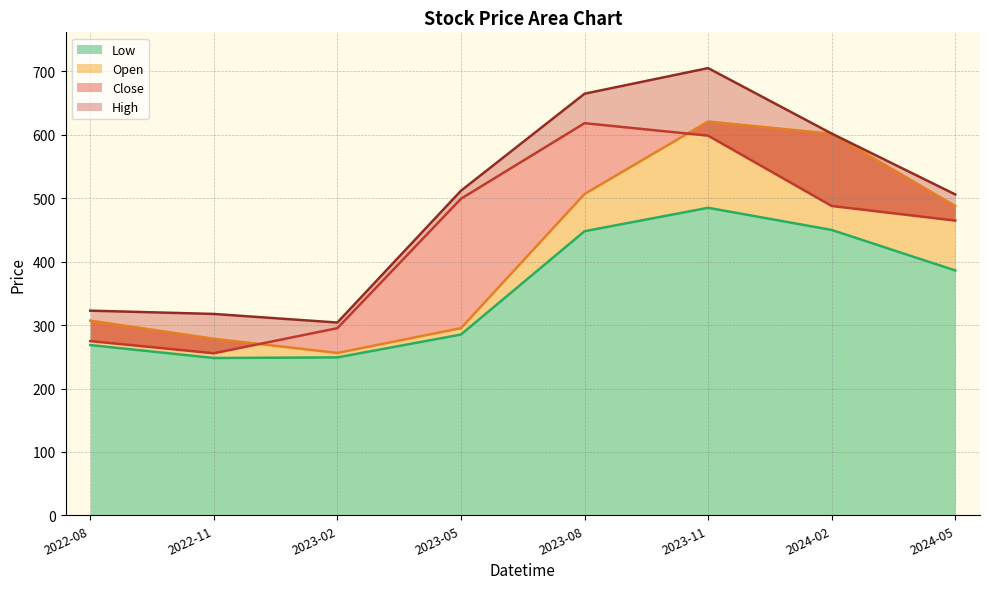

Which series has the largest total across all categories?

High